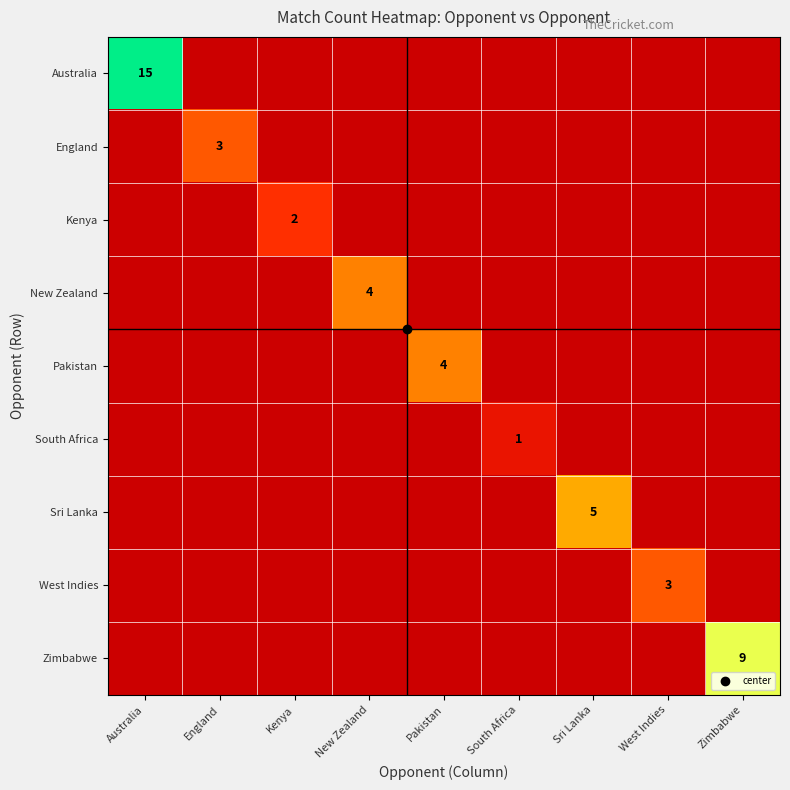

How many West Indies values are between 0 and 1?

8